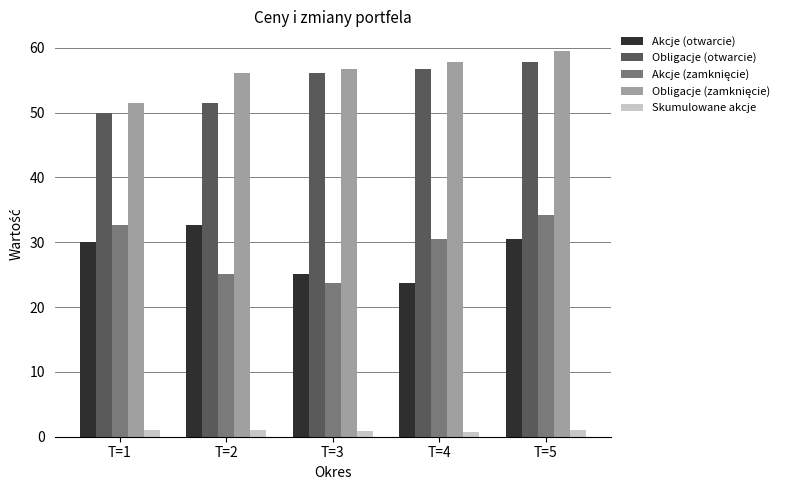

Does the chart contain any negative values?

No